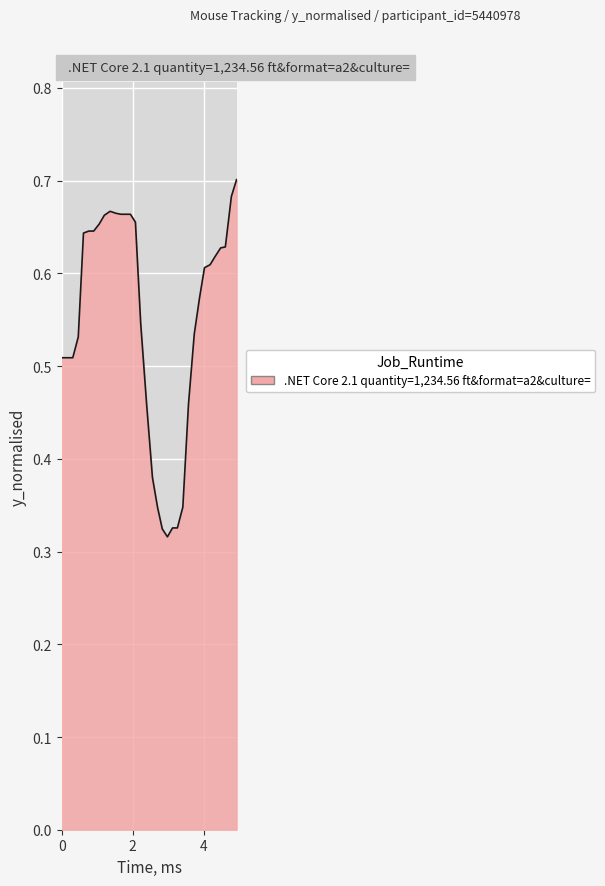

Count the values in the range 0 to 1.

34